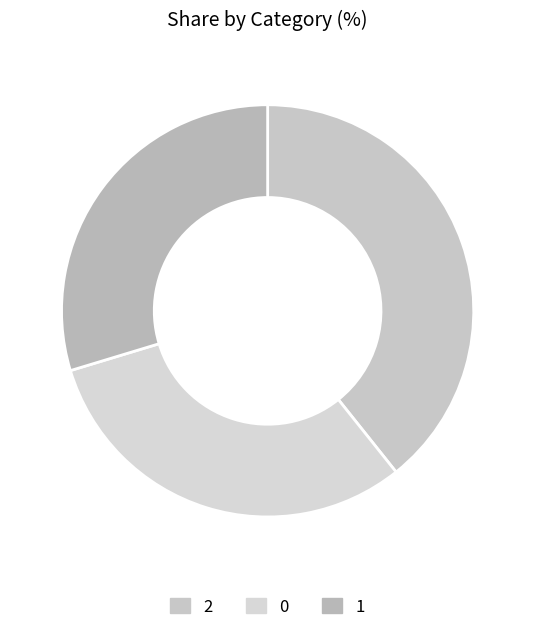

Is there any slice that represents more than half of the pie?

No